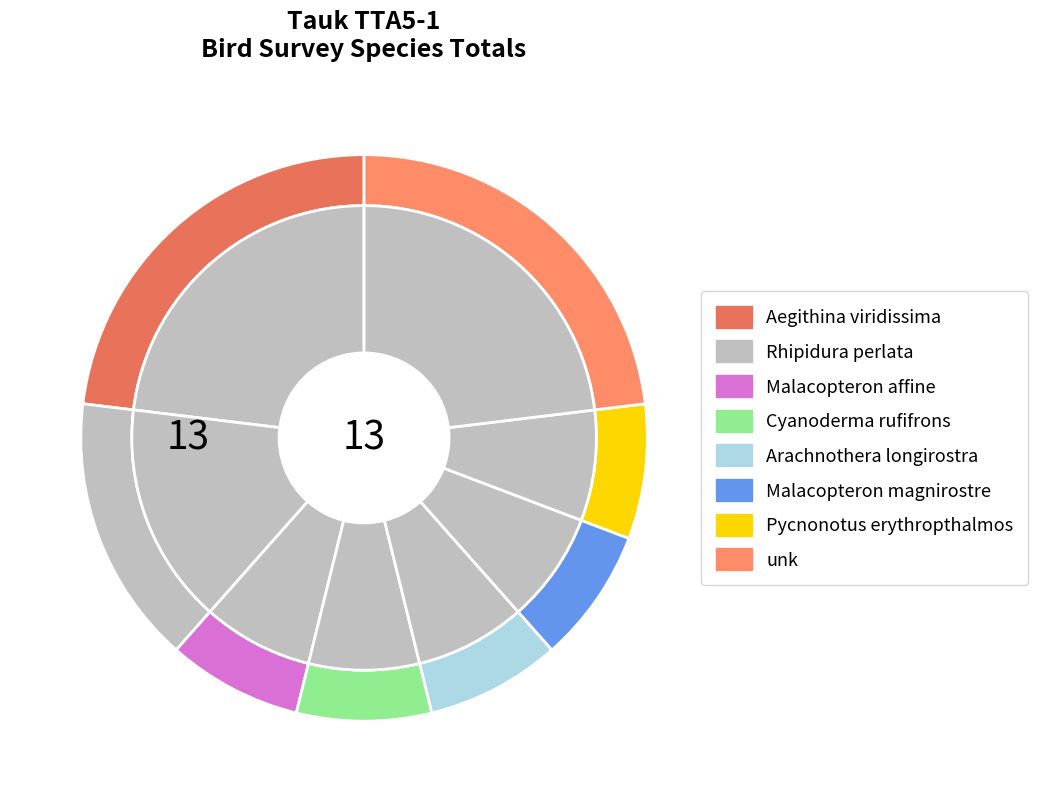

To the nearest percent, what is the average slice percentage?

12%